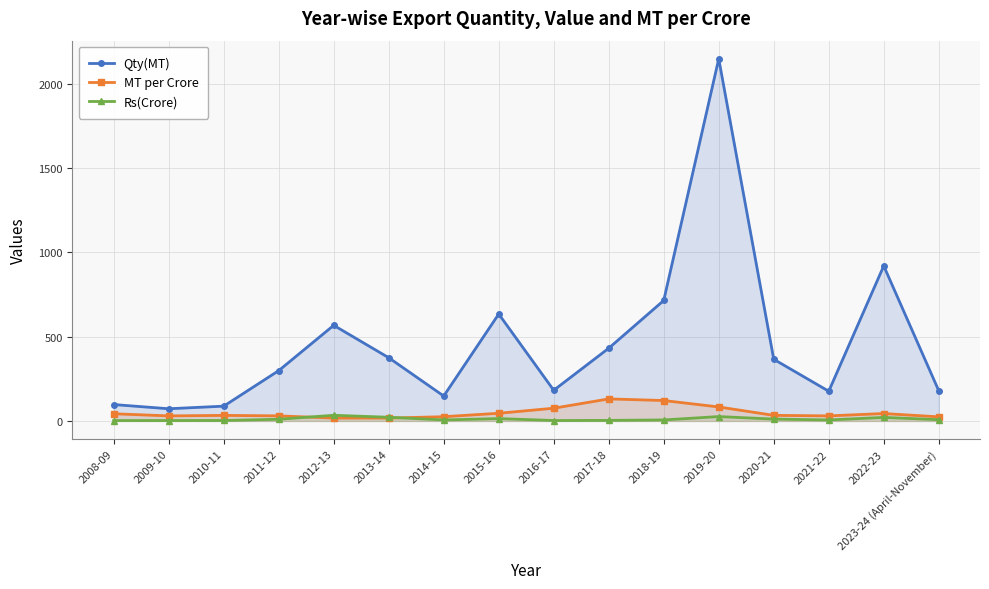

What are all the series names shown in the legend?

Qty(MT), MT per Crore, Rs(Crore)